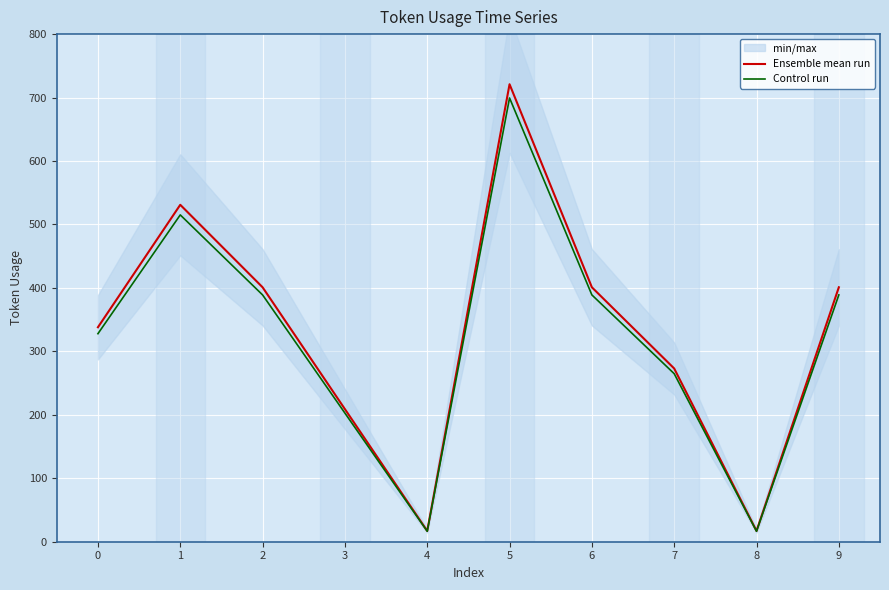

Between 5 and 0, which is larger?

5